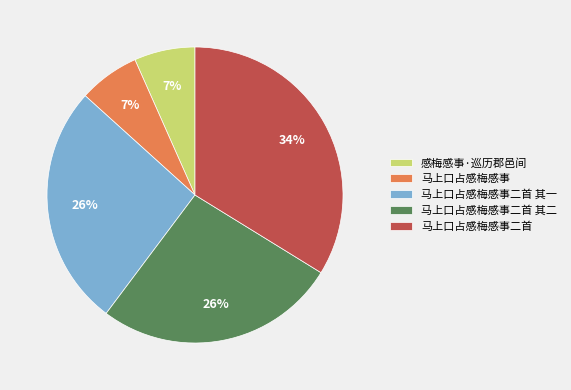

To the nearest percent, what is the combined percentage of 感梅感事·巡历郡邑间 and 马上口占感梅感事二首 其一?

33%